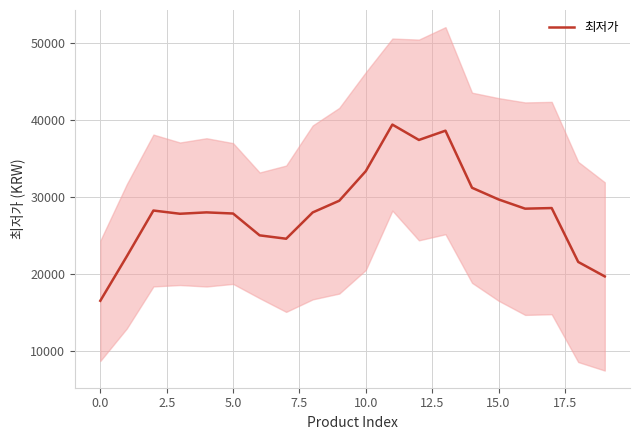

Is it true that the value at 10 is 8292?

False